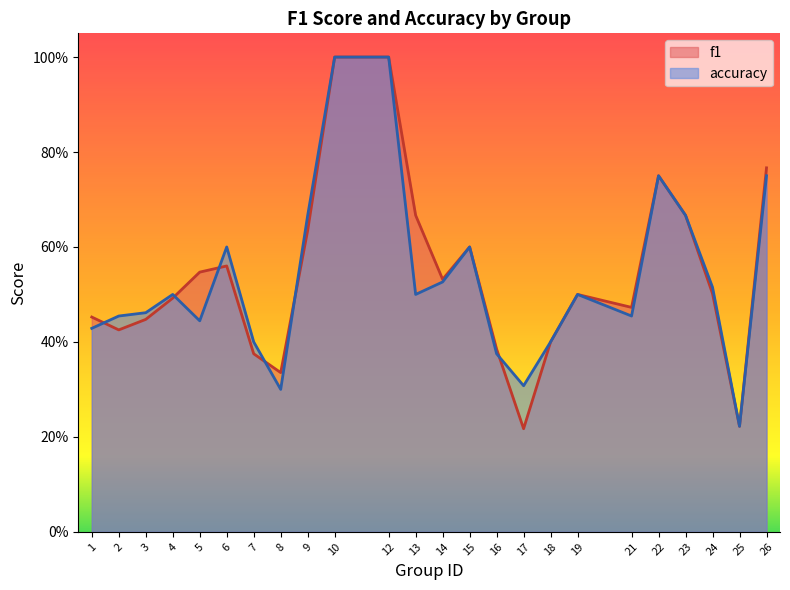

What is the value of the f1 point at the 11th from the left?

1.0